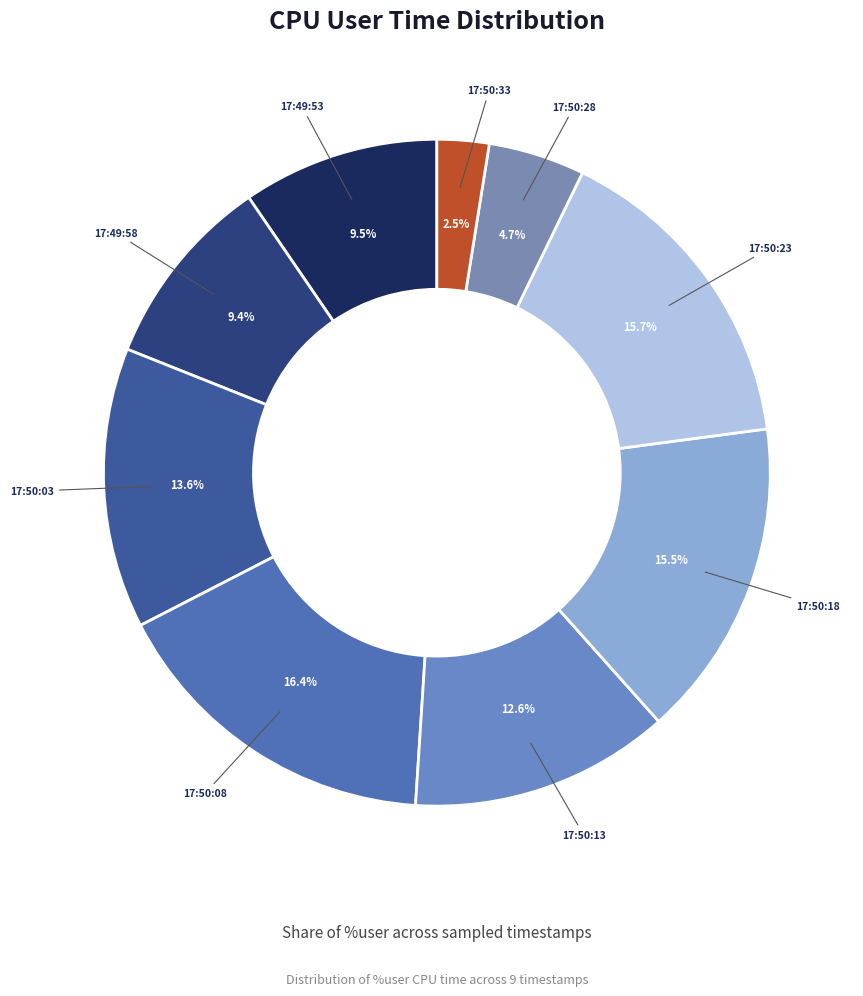

How many segments does this pie chart have?

9